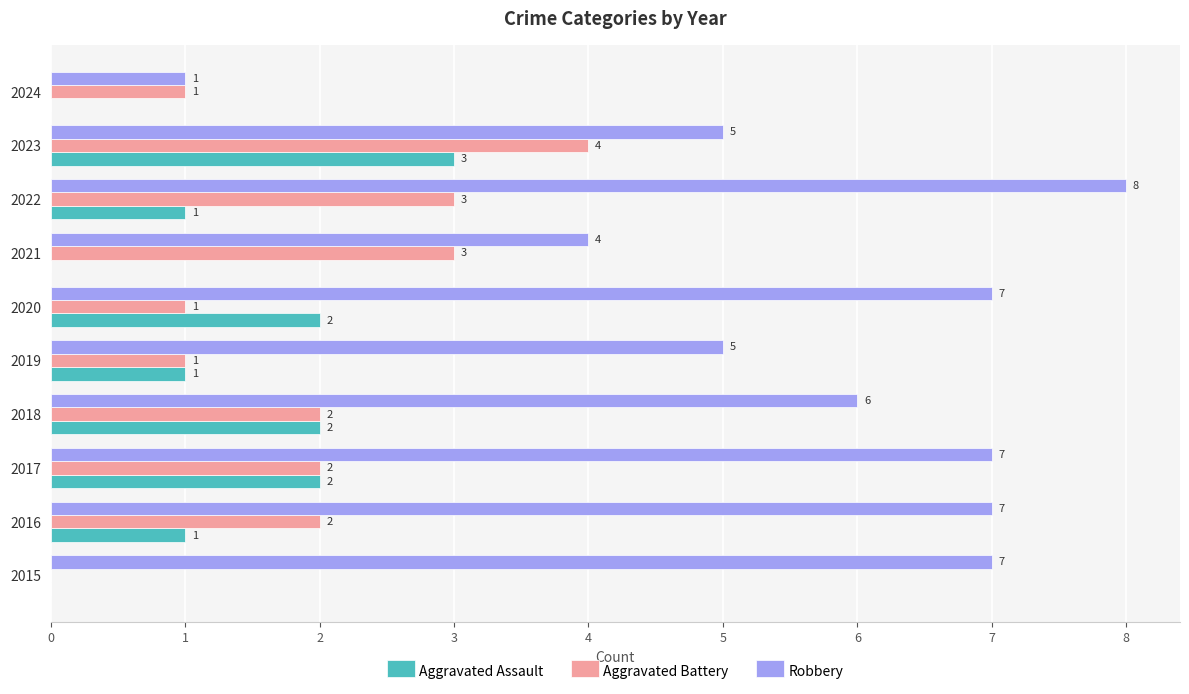

What is the highest value of the Aggravated Battery series?

4